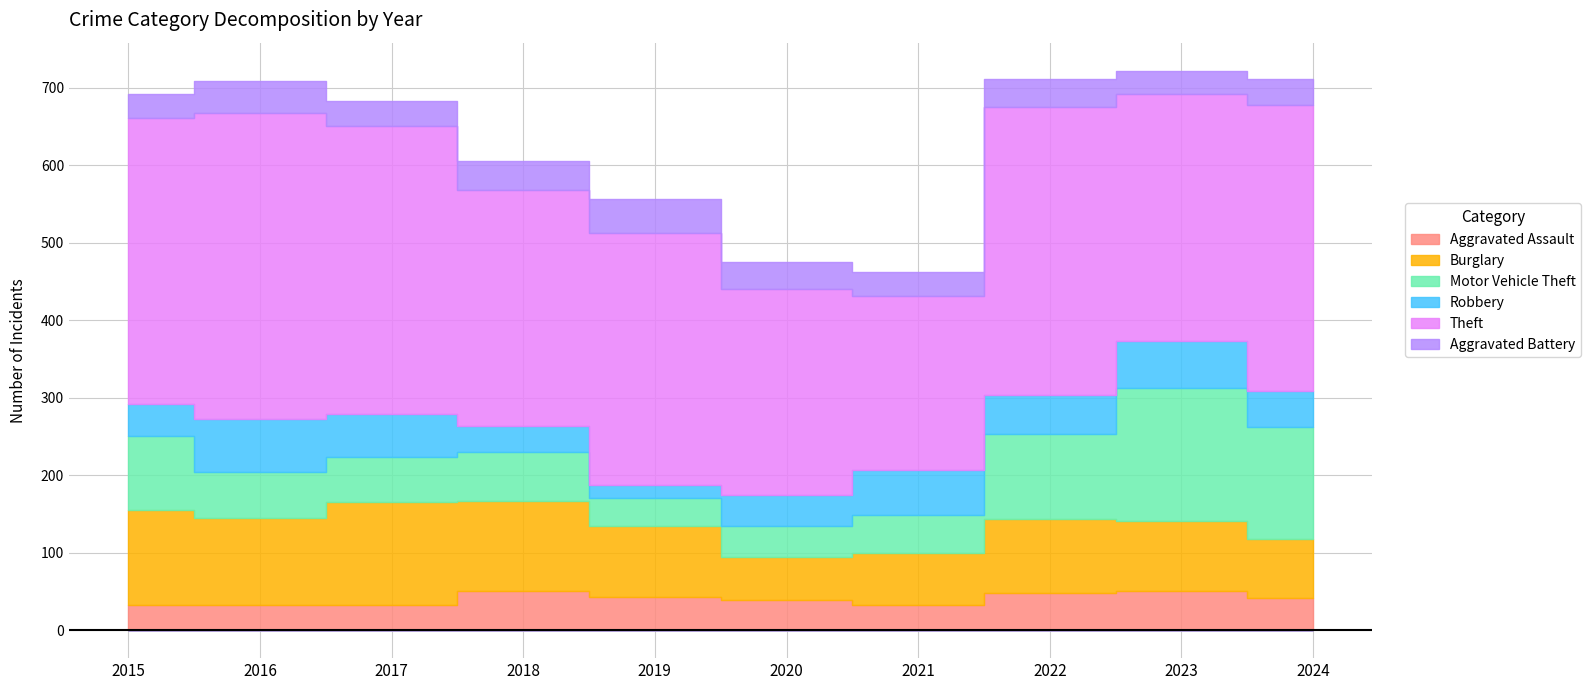

True or false: Robbery and Aggravated Battery cross at least once.

True